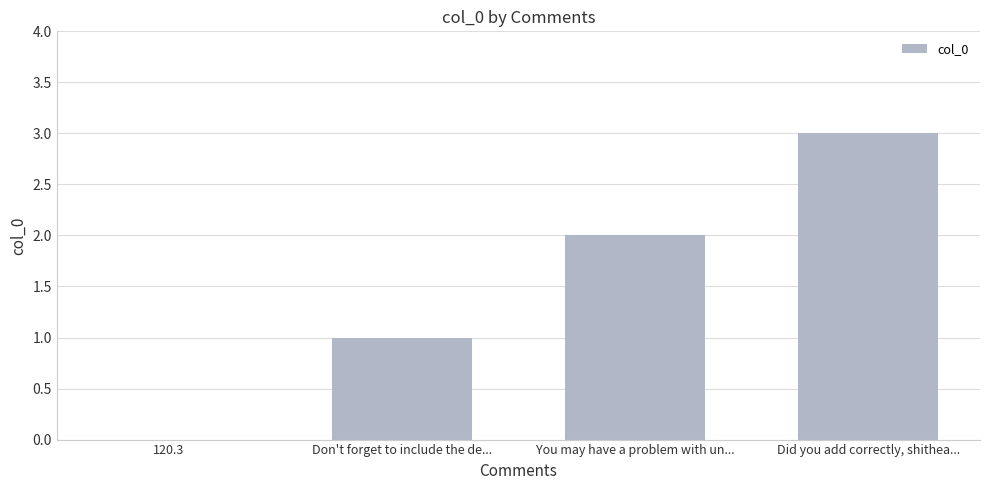

What is the sum of all values?

6